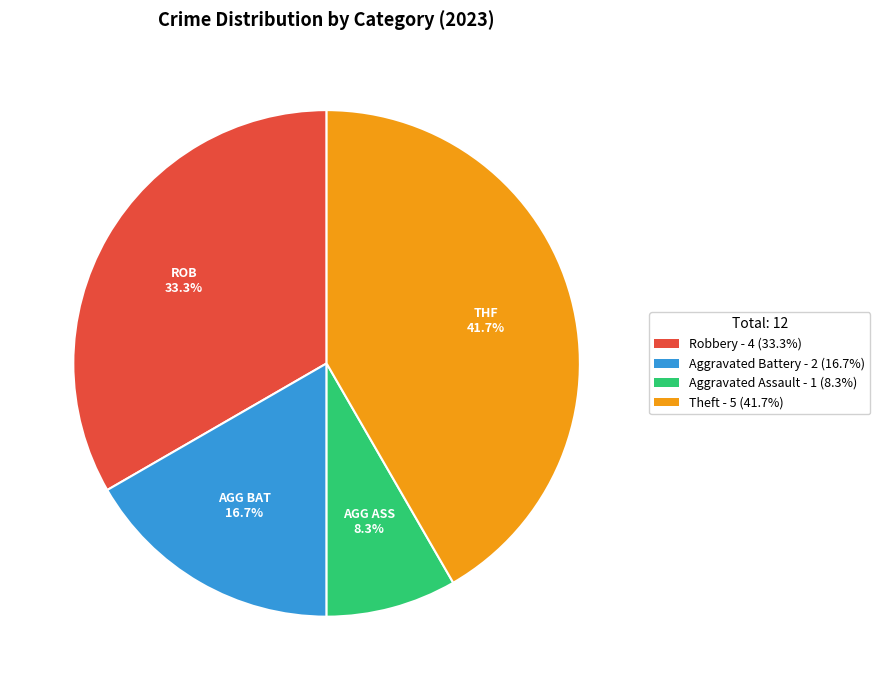

What percentage is NOT represented by Robbery - 4 (33.3%)?

66.7%